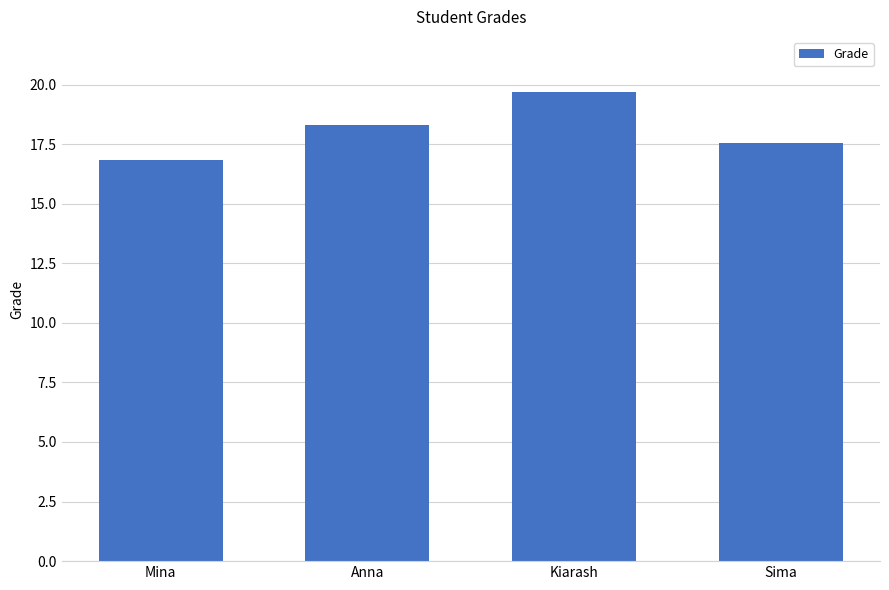

What is the change in value from Anna to Kiarash?

+1.4